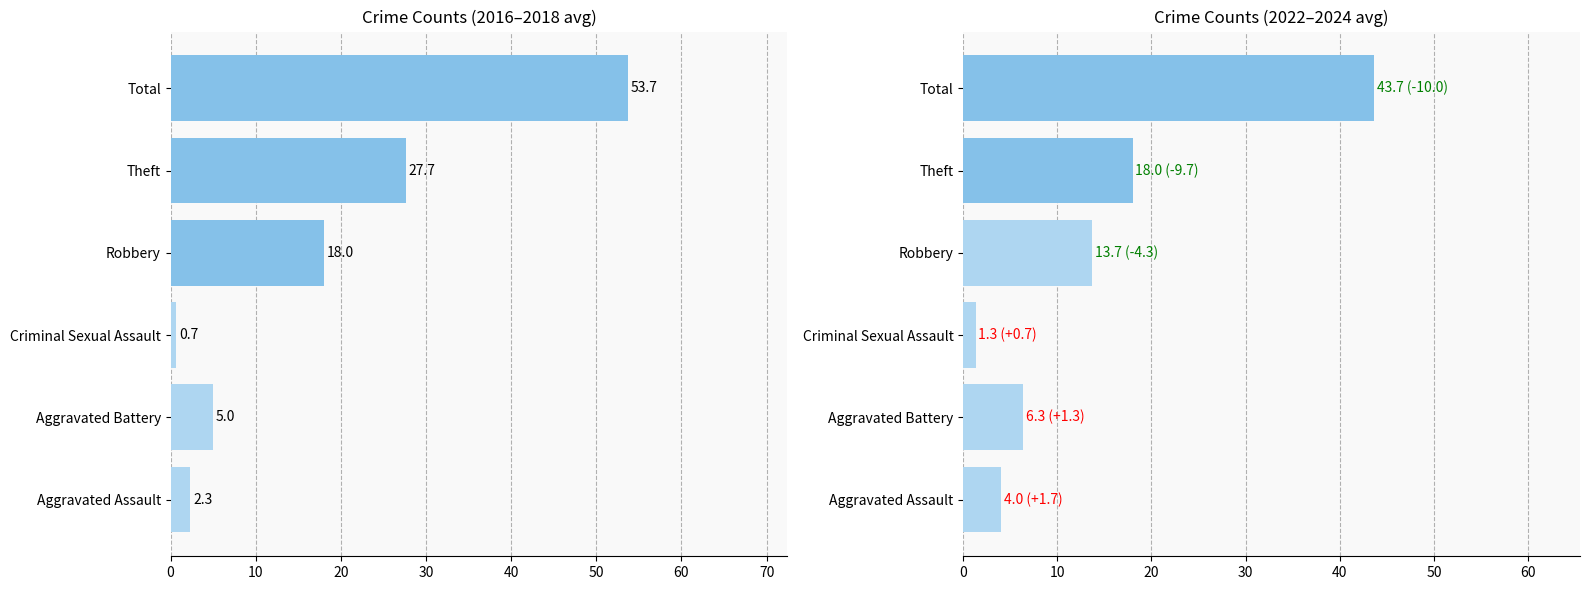

What value does the 2016-2018 avg series have at Robbery?

18.0